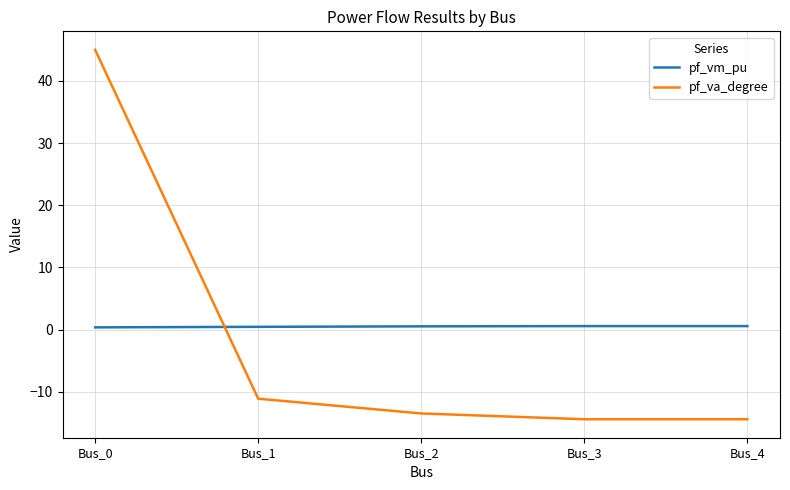

How many distinct data groups are displayed?

2